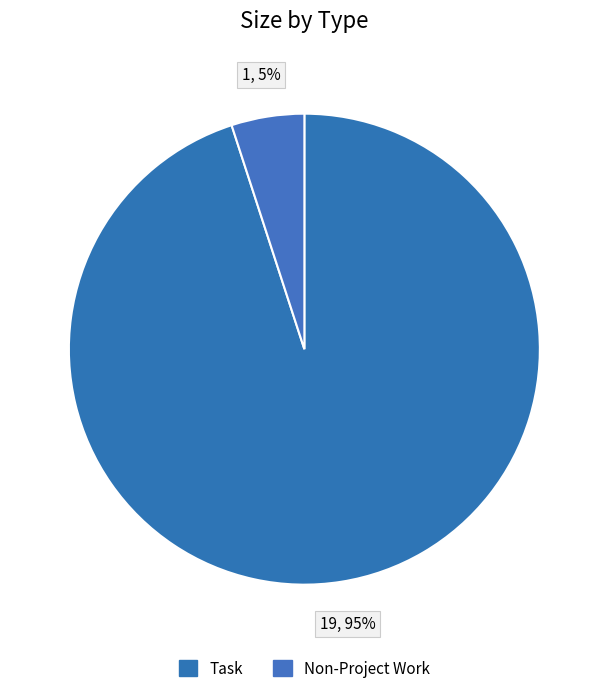

Is Task the majority of the pie?

Yes